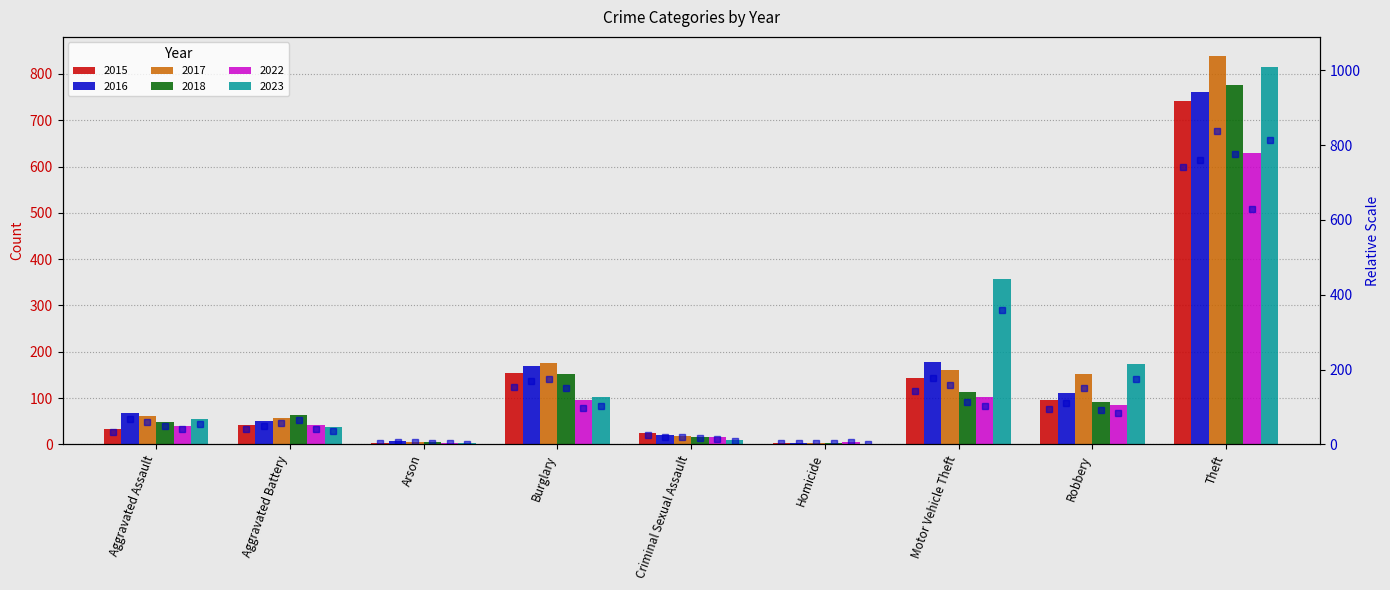

The 2015 (marker) series shows 95 at Robbery. True or false?

True